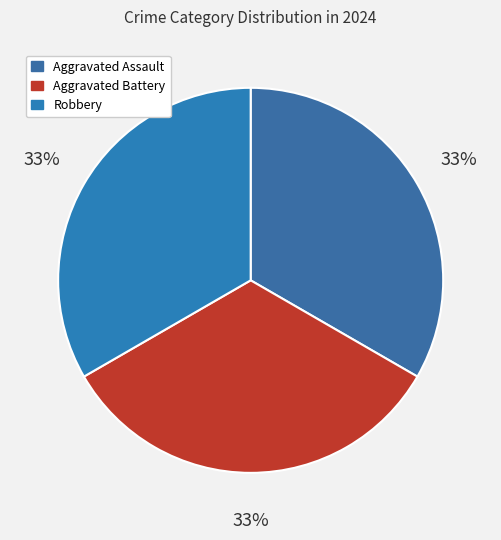

The Robbery slice represents 33% of the pie. True or false?

True